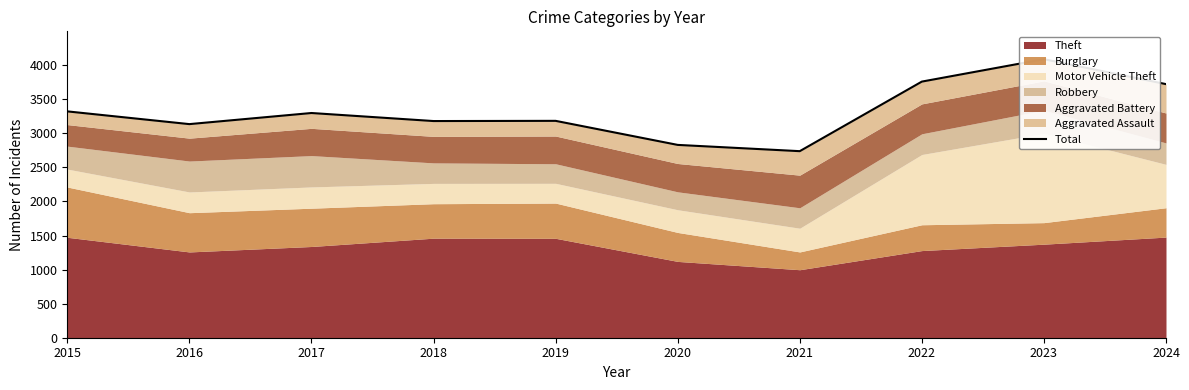

Between 2022 and 2021, which is larger?

2022